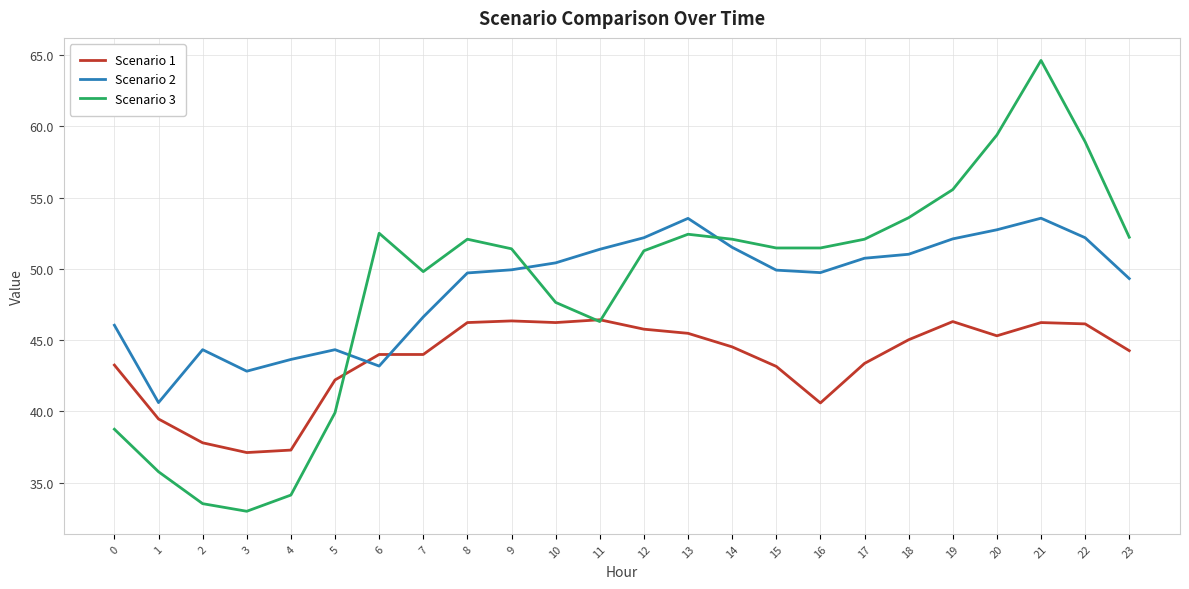

In Scenario 3, how many points are higher than both neighbors (excluding endpoints)?

4